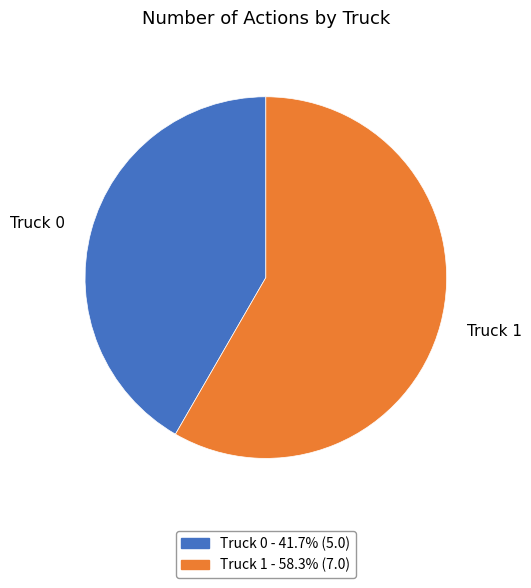

Rank the categories by value from highest to lowest.

Truck 1, Truck 0